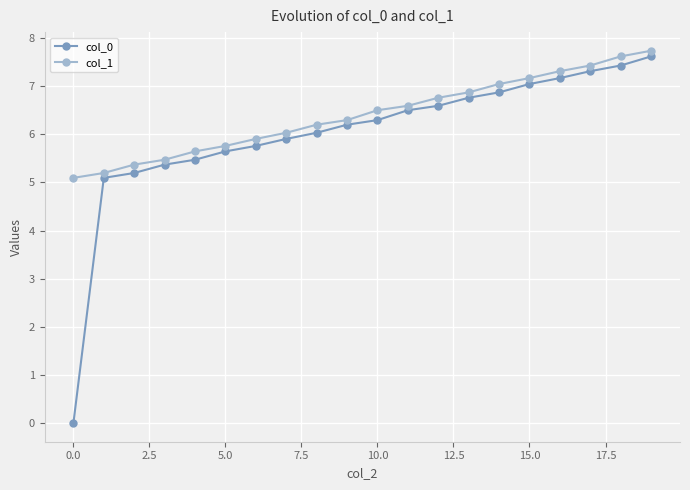

What is the value of the col_0 point at the 11th from the left?

6.3